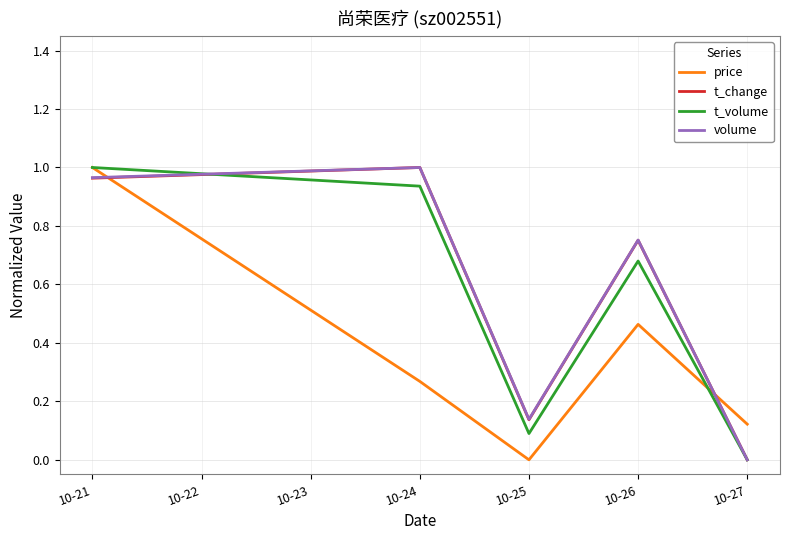

True or false: price and t_change cross at least once.

True